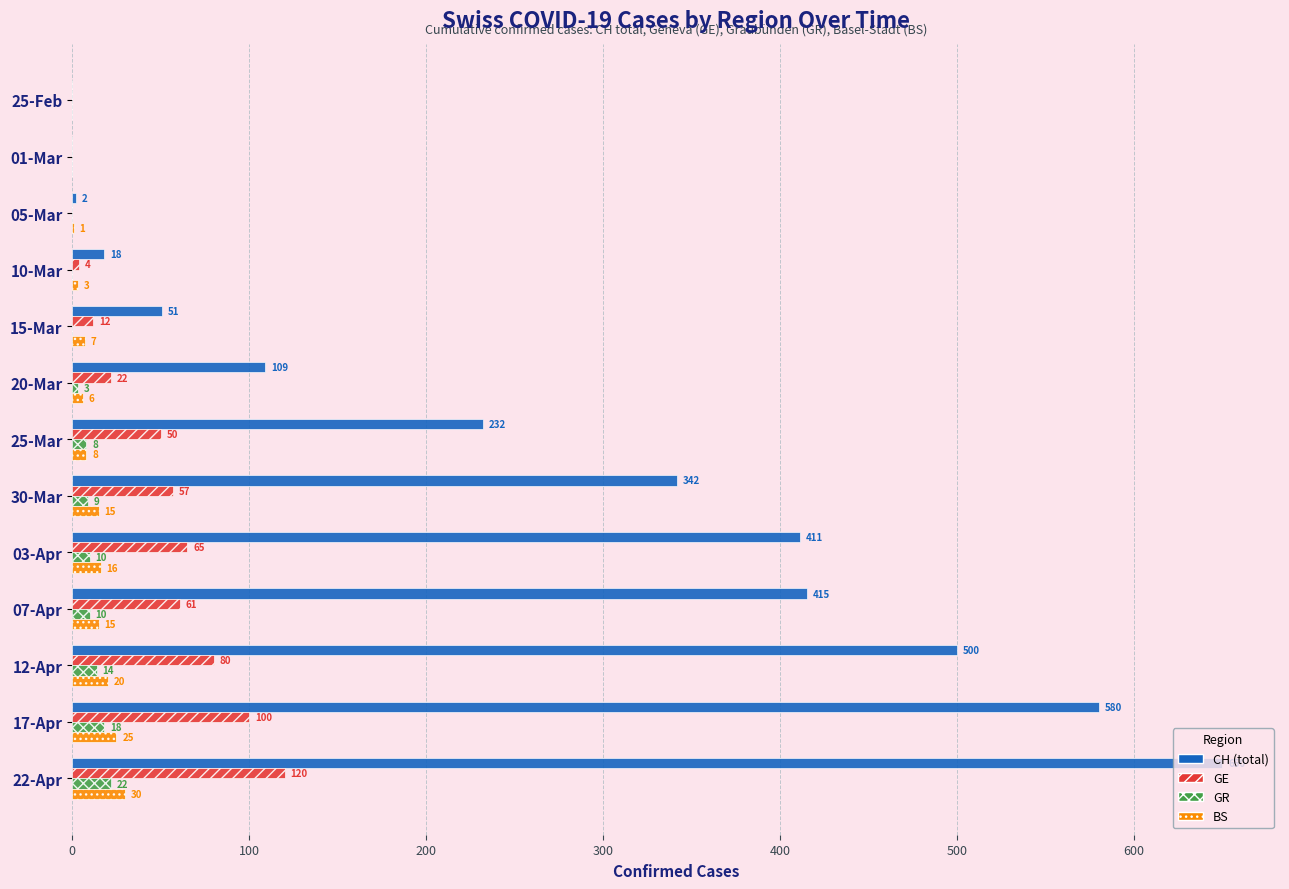

Where is CH (total) nearest to the value 325?

30-Mar